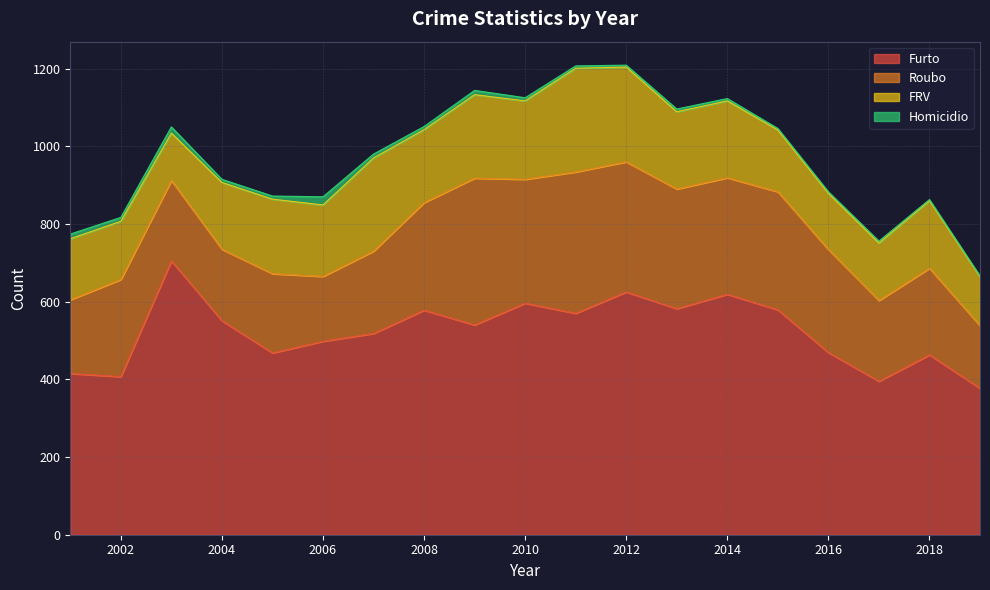

What are all the series names shown in the legend?

Furto, Roubo, FRV, Homicidio